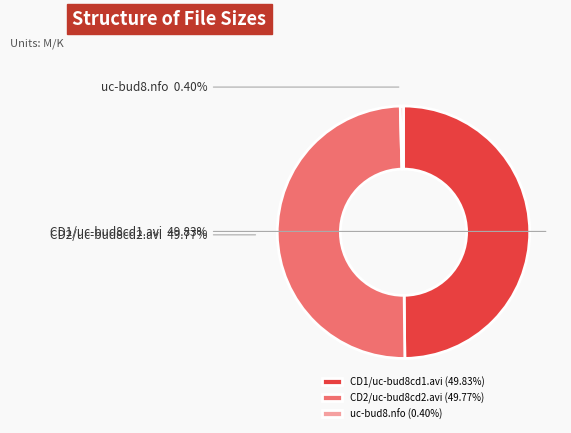

To the nearest percent, what is the average slice percentage?

33%